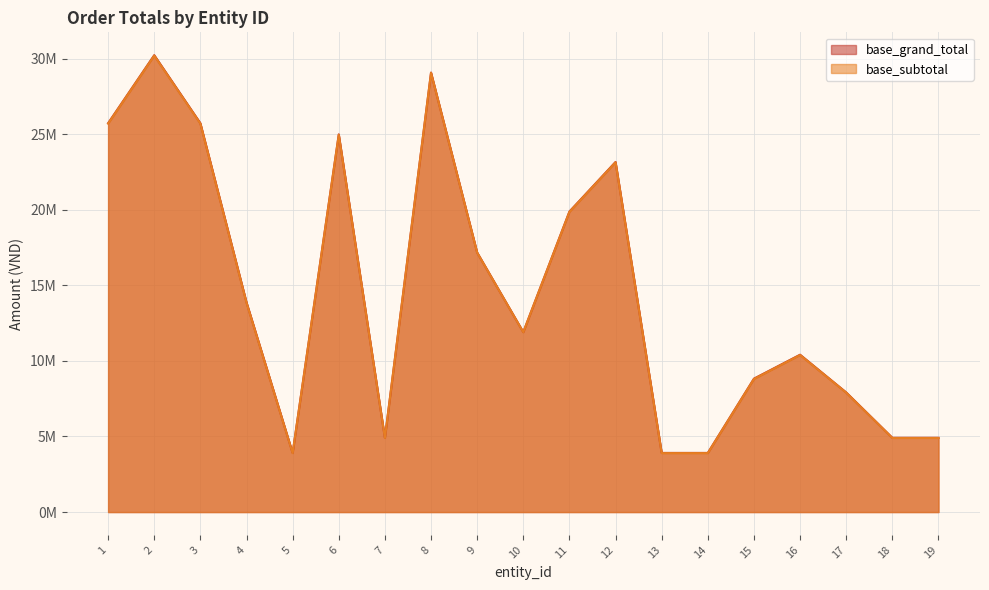

How many distinct data groups are displayed?

2